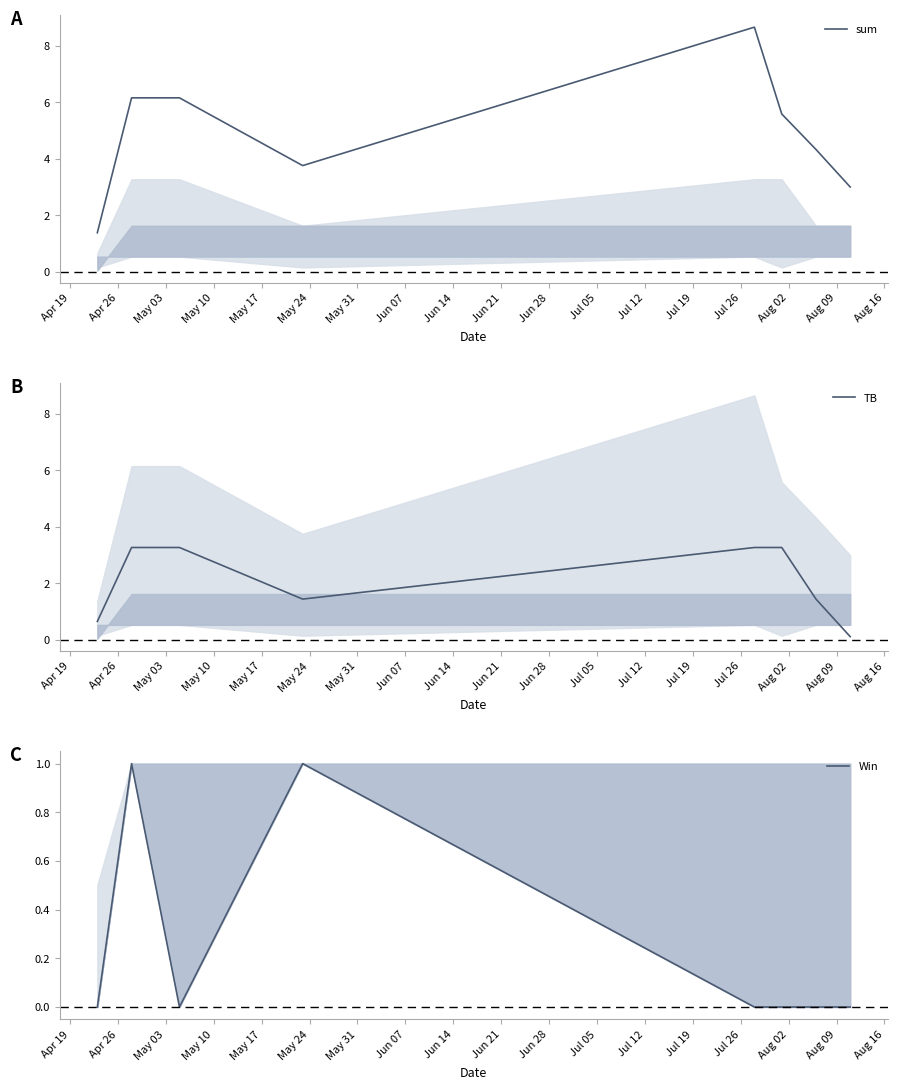

At which category does Win reach its first local valley?

May 03